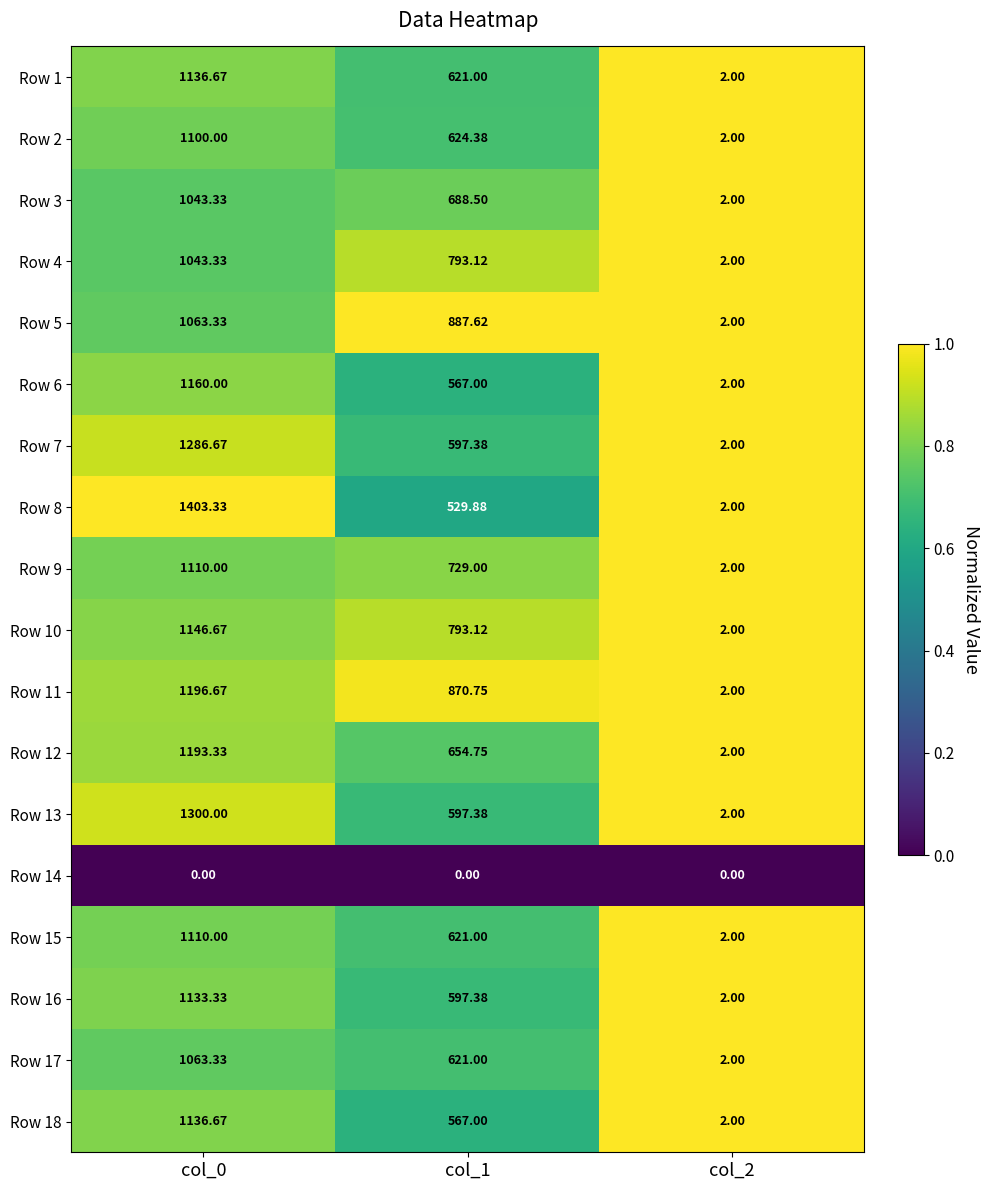

Is the value of Row 1 at col_0 greater than the value of Row 8 at col_0?

No